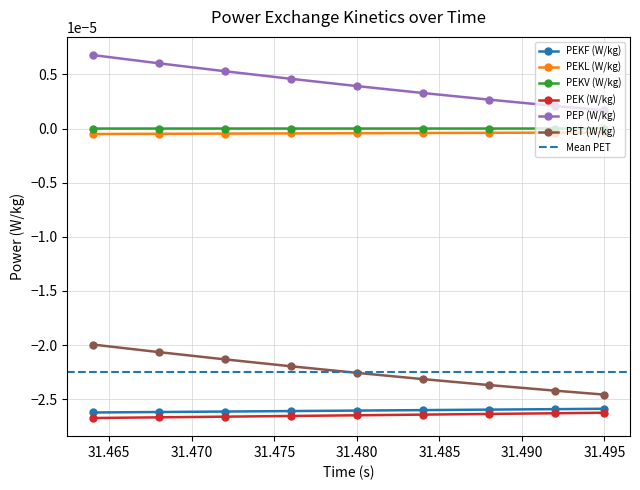

True or false: PEK (W/kg) has a value of -0.0 at 31.468.

True